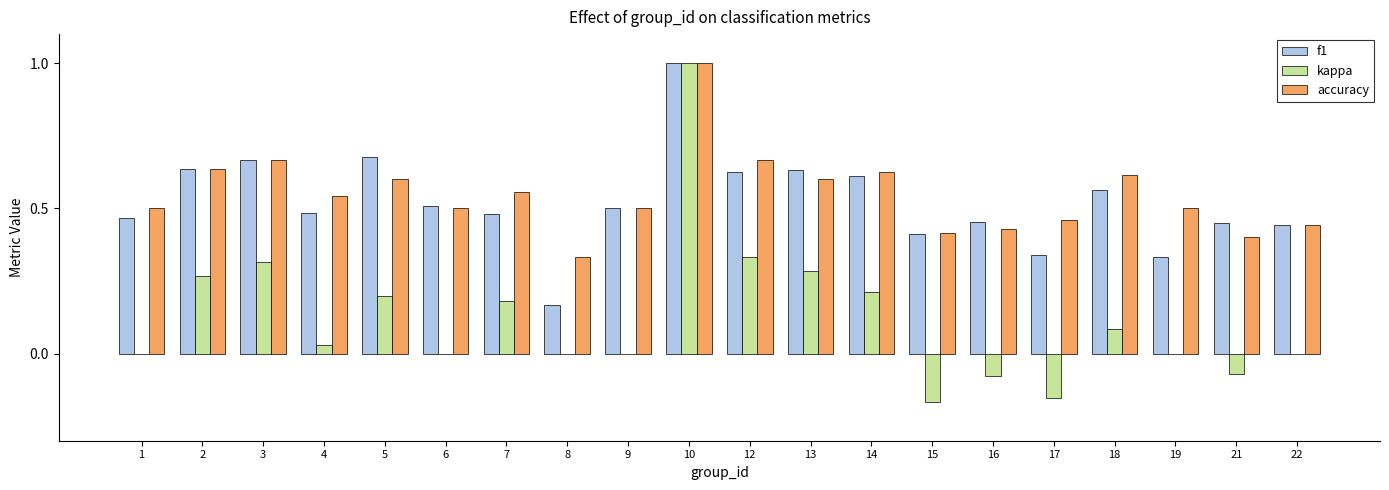

Which series has the widest spread of values?

kappa